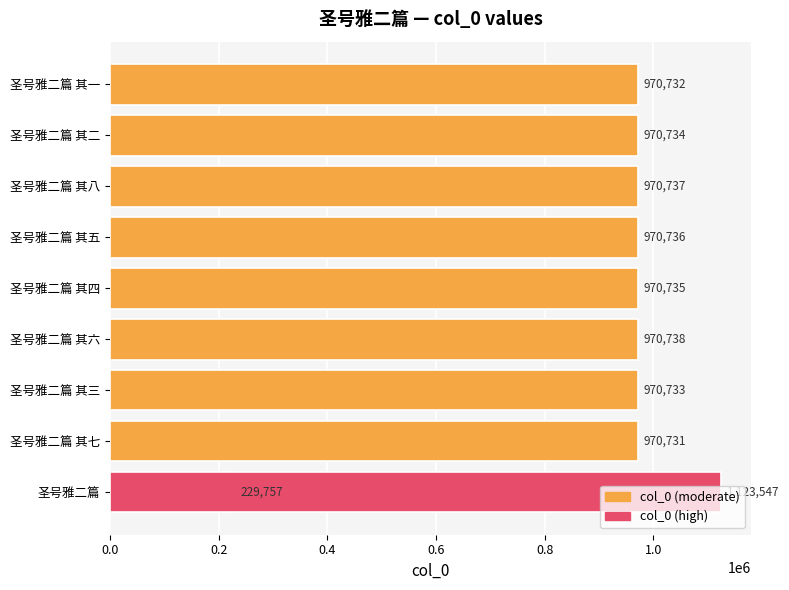

True or false: the data shows 1396556 at 圣号雅二篇 其二.

False